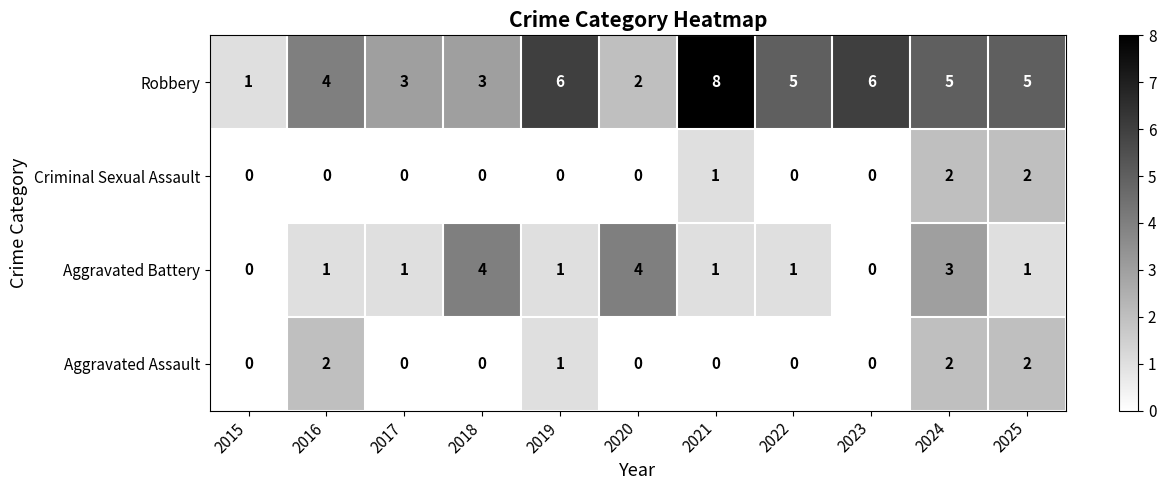

Count the Criminal Sexual Assault values in the range 0 to 1.

9